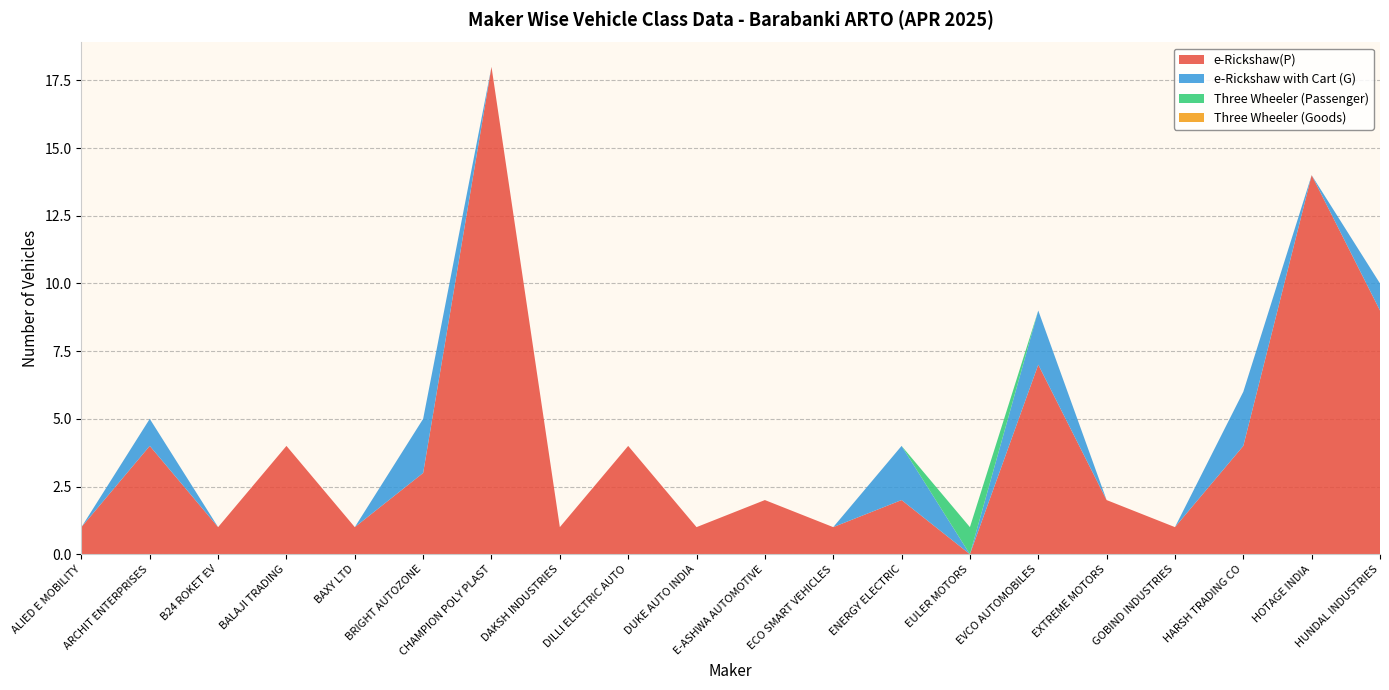

Reading left to right, extract all data points from this chart.

e-Rickshaw(P): ALIED E MOBILITY=1	ARCHIT ENTERPRISES=4	B24 ROKET EV=1	BALAJI TRADING=4	BAXY LTD=1	BRIGHT AUTOZONE=3	CHAMPION POLY PLAST=18	DAKSH INDUSTRIES=1	DILLI ELECTRIC AUTO=4	DUKE AUTO INDIA=1	E-ASHWA AUTOMOTIVE=2	ECO SMART VEHICLES=1	ENERGY ELECTRIC=2	EULER MOTORS=0	EVCO AUTOMOBILES=7	EXTREME MOTORS=2	GOBIND INDUSTRIES=1	HARSH TRADING CO=4	HOTAGE INDIA=14	HUNDAL INDUSTRIES=9
e-Rickshaw with Cart (G): ALIED E MOBILITY=0	ARCHIT ENTERPRISES=1	B24 ROKET EV=0	BALAJI TRADING=0	BAXY LTD=0	BRIGHT AUTOZONE=2	CHAMPION POLY PLAST=0	DAKSH INDUSTRIES=0	DILLI ELECTRIC AUTO=0	DUKE AUTO INDIA=0	E-ASHWA AUTOMOTIVE=0	ECO SMART VEHICLES=0	ENERGY ELECTRIC=2	EULER MOTORS=0	EVCO AUTOMOBILES=2	EXTREME MOTORS=0	GOBIND INDUSTRIES=0	HARSH TRADING CO=2	HOTAGE INDIA=0	HUNDAL INDUSTRIES=1
Three Wheeler (Passenger): ALIED E MOBILITY=0	ARCHIT ENTERPRISES=0	B24 ROKET EV=0	BALAJI TRADING=0	BAXY LTD=0	BRIGHT AUTOZONE=0	CHAMPION POLY PLAST=0	DAKSH INDUSTRIES=0	DILLI ELECTRIC AUTO=0	DUKE AUTO INDIA=0	E-ASHWA AUTOMOTIVE=0	ECO SMART VEHICLES=0	ENERGY ELECTRIC=0	EULER MOTORS=1	EVCO AUTOMOBILES=0	EXTREME MOTORS=0	GOBIND INDUSTRIES=0	HARSH TRADING CO=0	HOTAGE INDIA=0	HUNDAL INDUSTRIES=0
Three Wheeler (Goods): ALIED E MOBILITY=0	ARCHIT ENTERPRISES=0	B24 ROKET EV=0	BALAJI TRADING=0	BAXY LTD=0	BRIGHT AUTOZONE=0	CHAMPION POLY PLAST=0	DAKSH INDUSTRIES=0	DILLI ELECTRIC AUTO=0	DUKE AUTO INDIA=0	E-ASHWA AUTOMOTIVE=0	ECO SMART VEHICLES=0	ENERGY ELECTRIC=0	EULER MOTORS=0	EVCO AUTOMOBILES=0	EXTREME MOTORS=0	GOBIND INDUSTRIES=0	HARSH TRADING CO=0	HOTAGE INDIA=0	HUNDAL INDUSTRIES=0